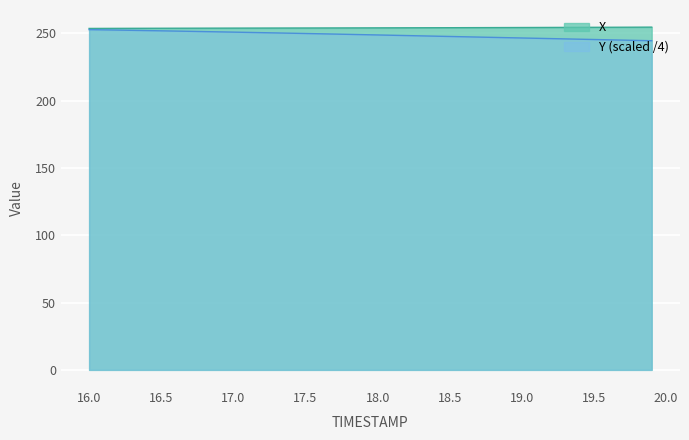

List the labels in order of Y value, smallest first.

19.9, 19.8, 19.7, 19.6, 19.5, 19.4, 19.3, 19.2, 19.1, 19.0, 18.9, 18.8, 18.7, 18.6, 18.5, 18.4, 18.3, 18.2, 18.1, 18.0, 17.9, 17.8, 17.7, 17.6, 17.5, 17.4, 17.3, 17.2, 17.1, 17.0, 16.9, 16.8, 16.7, 16.6, 16.5, 16.4, 16.3, 16.2, 16.1, 16.0